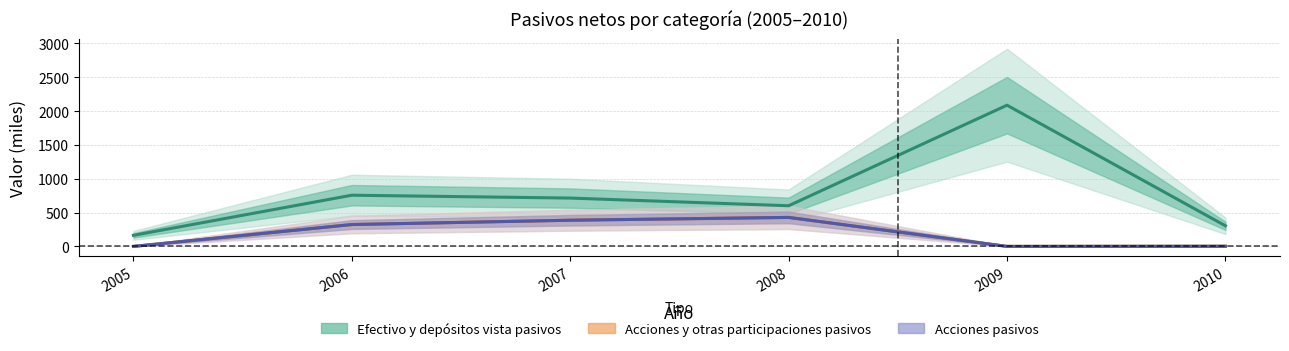

Which category has the lowest value in the Acciones y otras participaciones pasivos series?

2005